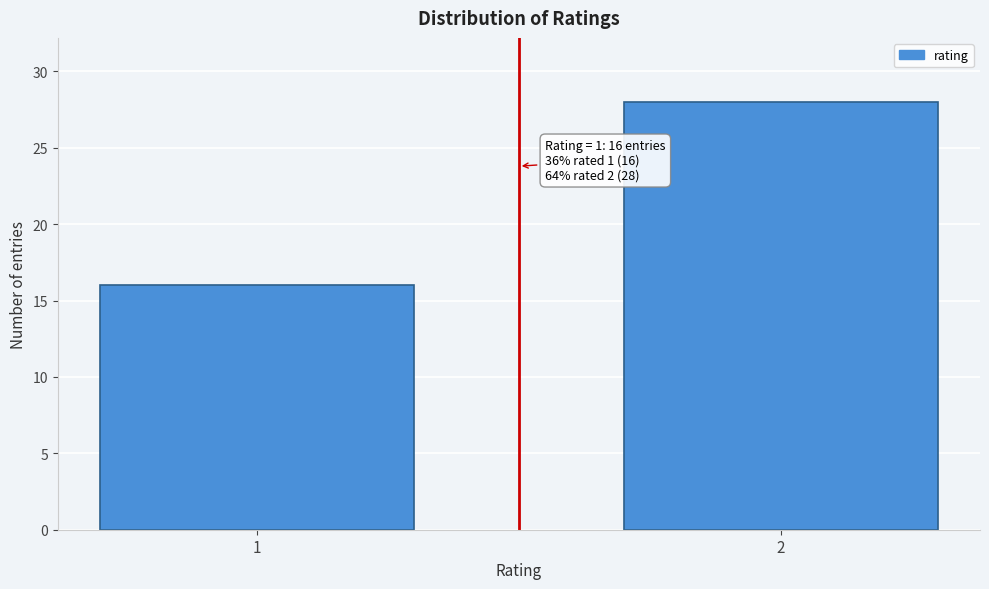

Reading left to right, extract all data points from this chart.

1=16	2=28